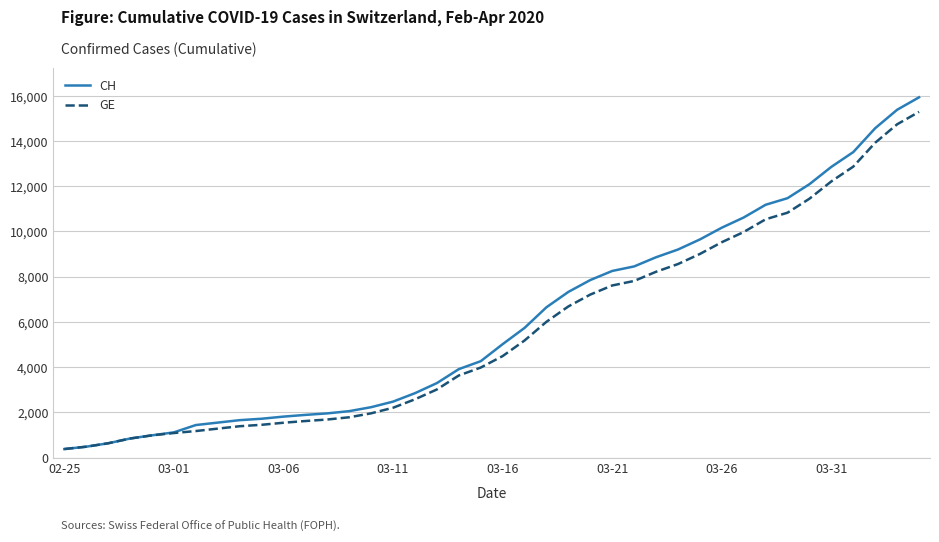

What is the greatest value displayed?

15926